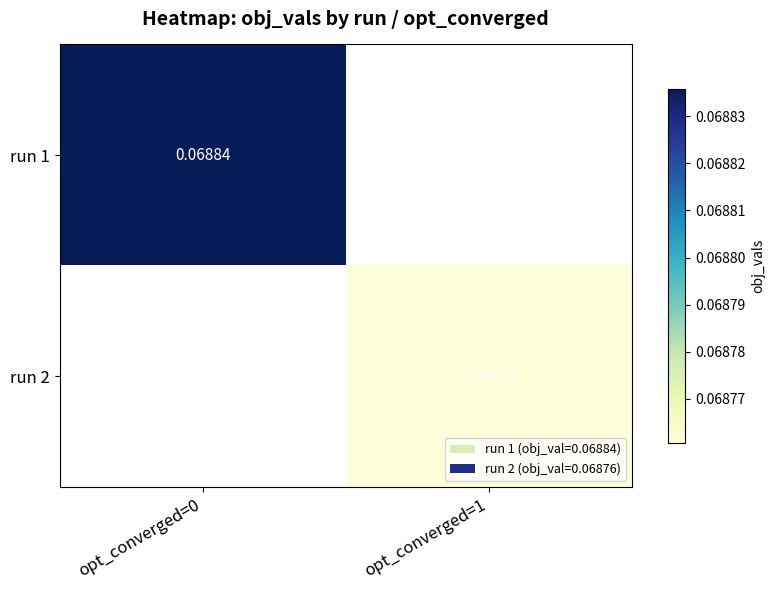

What is the maximum value shown in the chart?

0.1